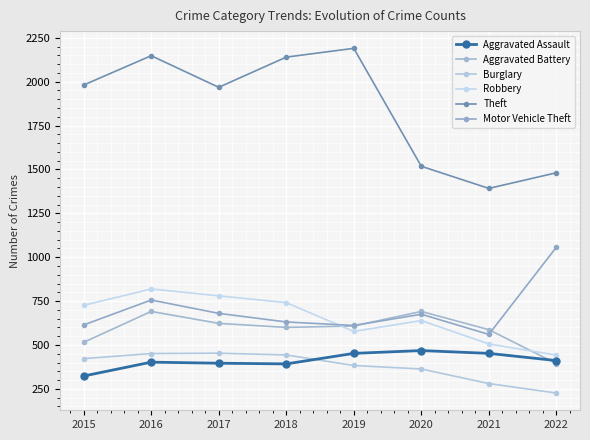

What is the approximate value of Burglary at 2019?

383